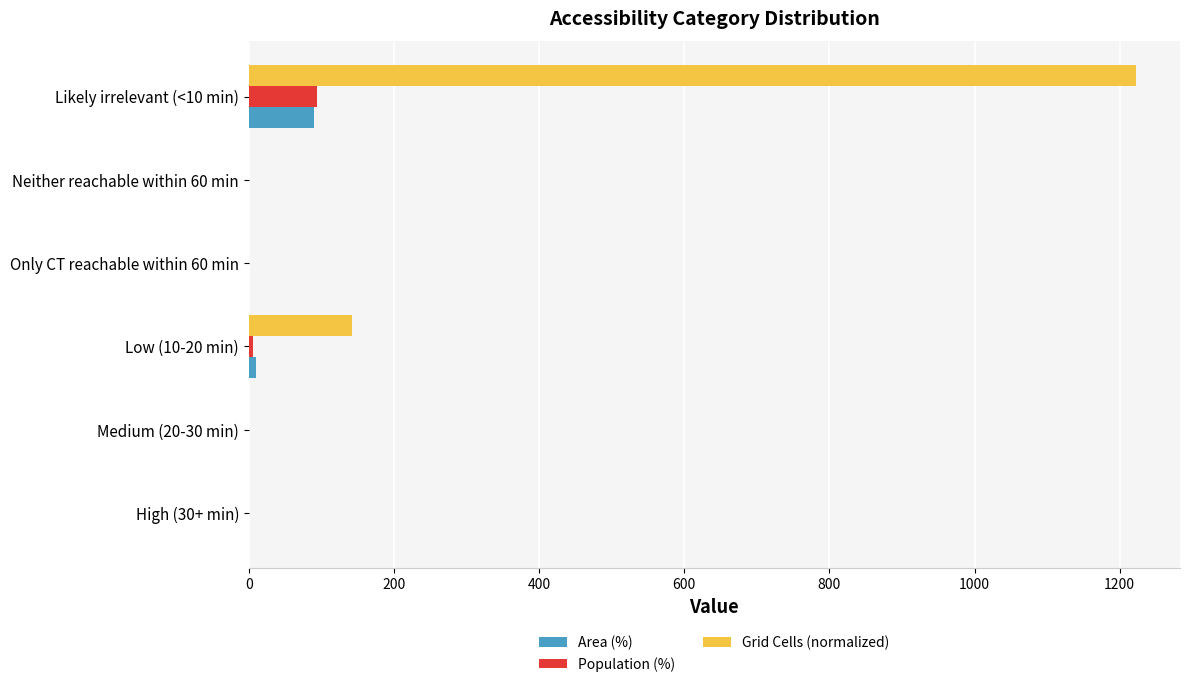

Count the number of categories in the chart.

6